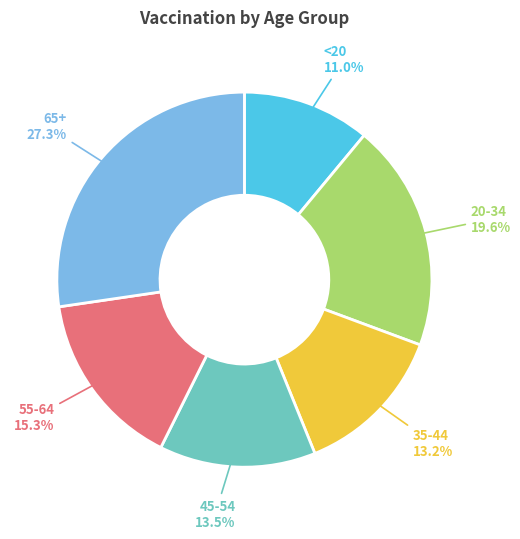

What percentage is NOT represented by 35-44?

86.8%